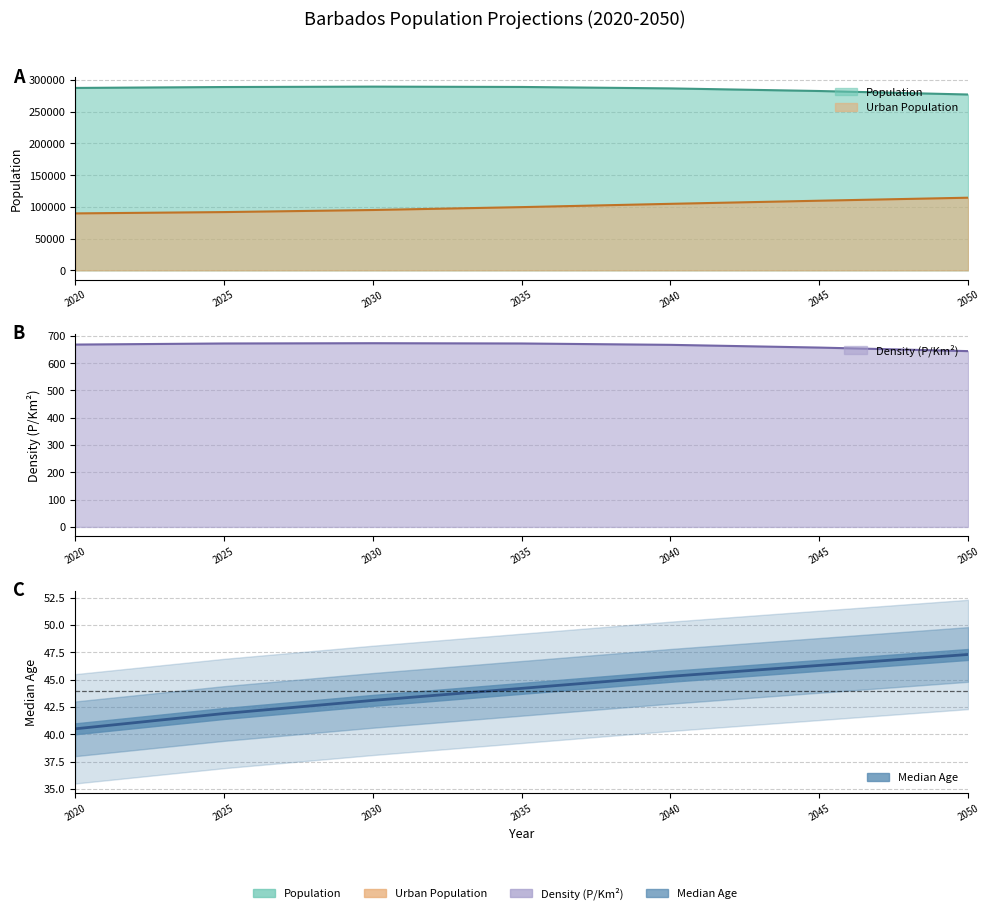

What is the total value across all series at 2020?

377778.5